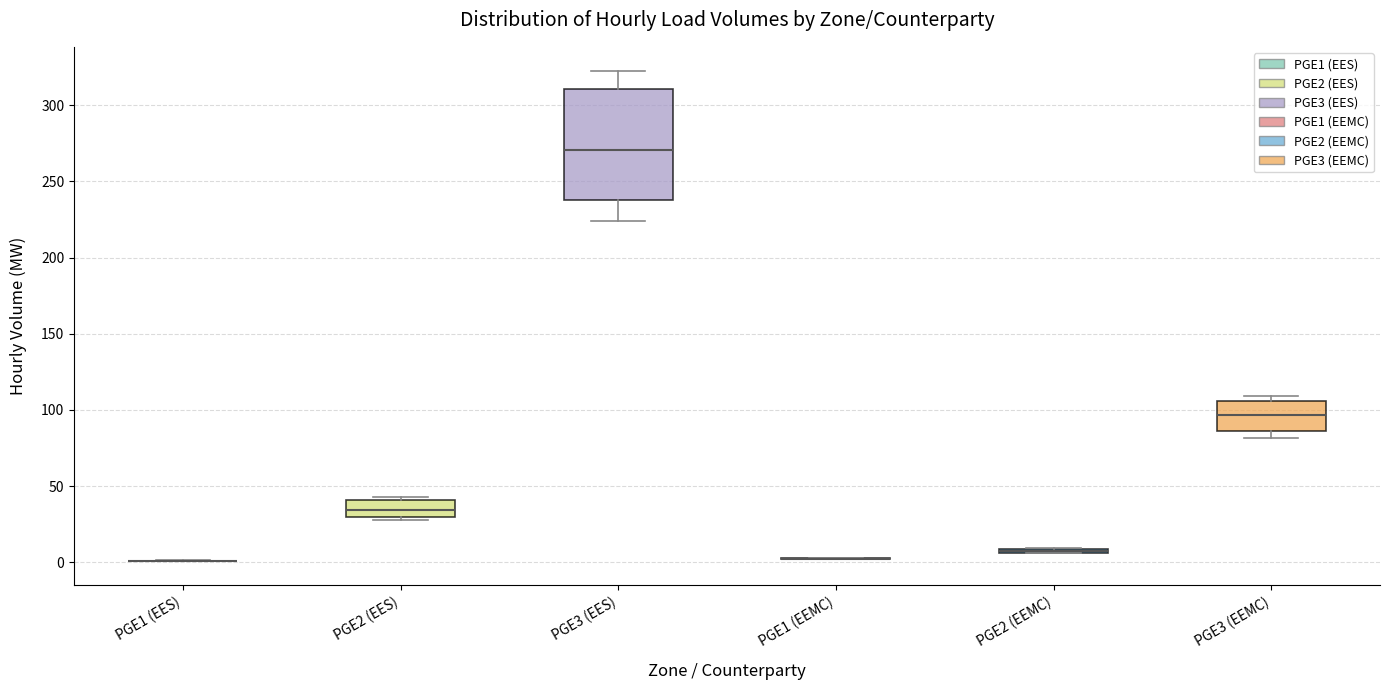

Comparing the boxes themselves (not the whiskers), which one is the tallest?

PGE3 (EES)